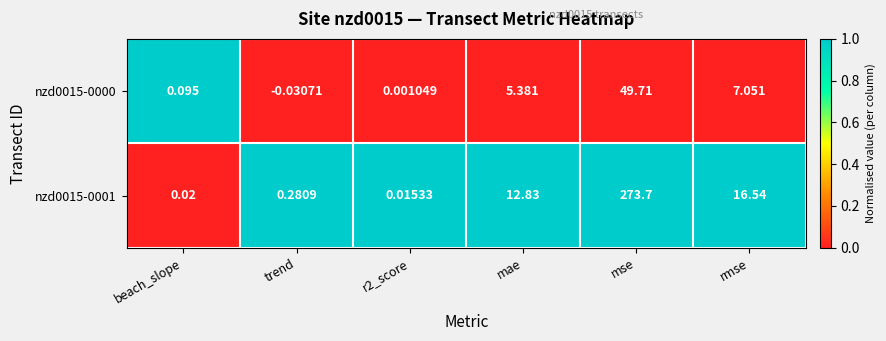

At which label does nzd0015-0000 first exceed 5?

mae